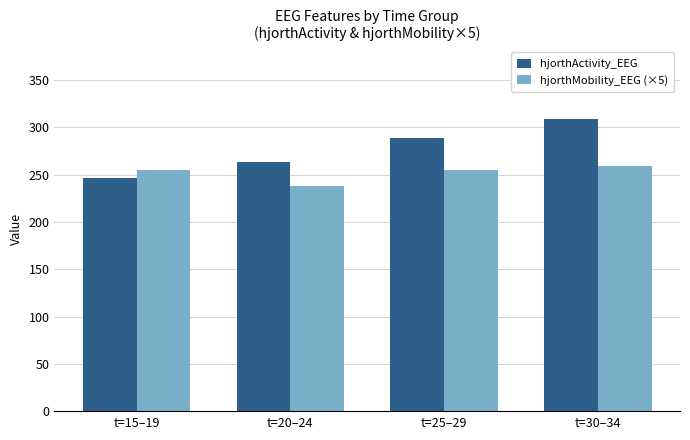

How many values in the hjorthMobility_EEG (×5) series are below 255?

2